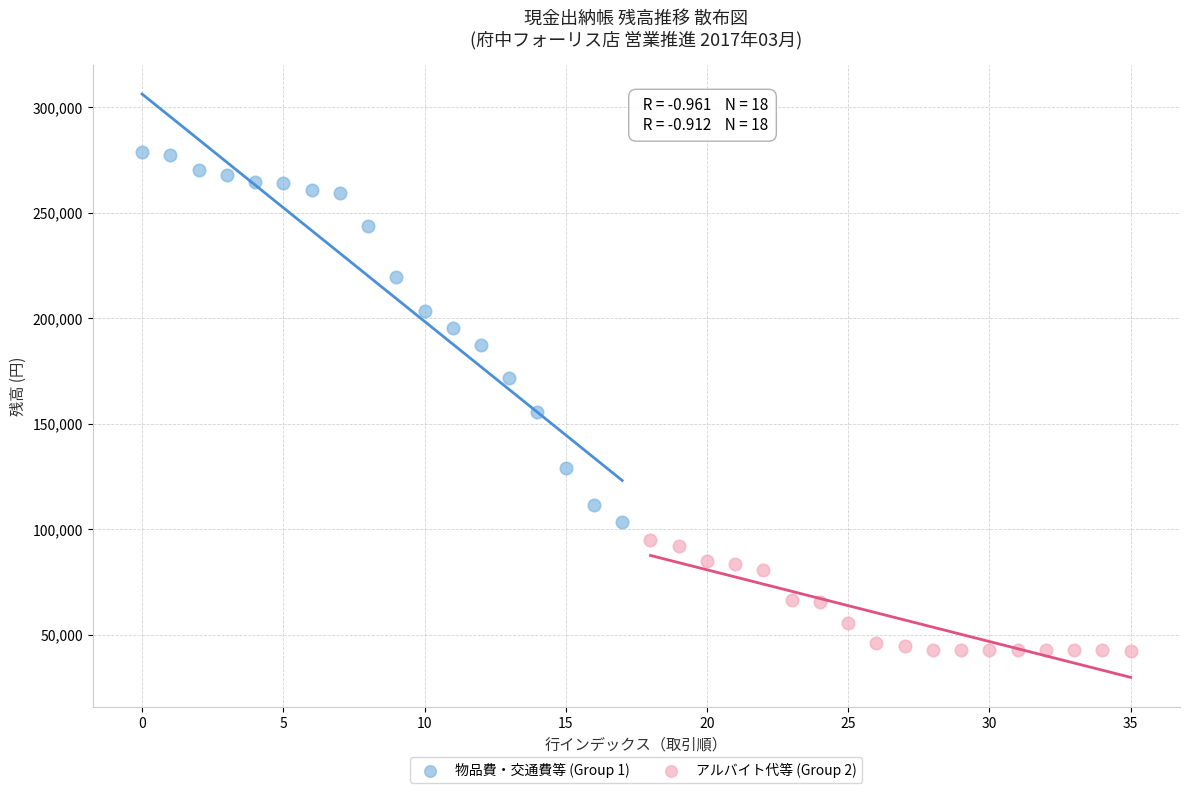

Which series has the widest spread of Y values?

物品費・交通費等 (Group 1)